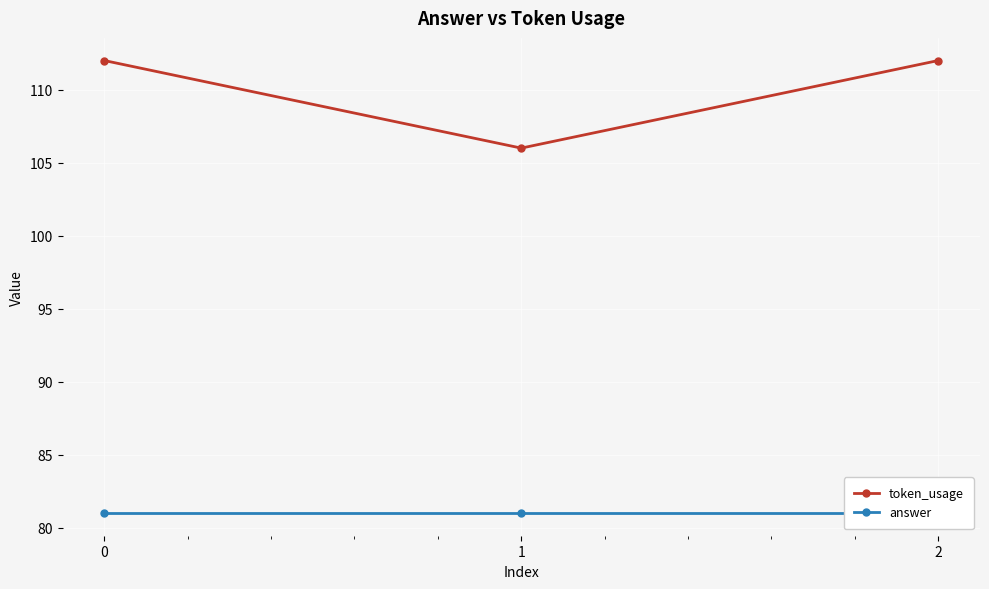

What is the highest value of the answer series?

81